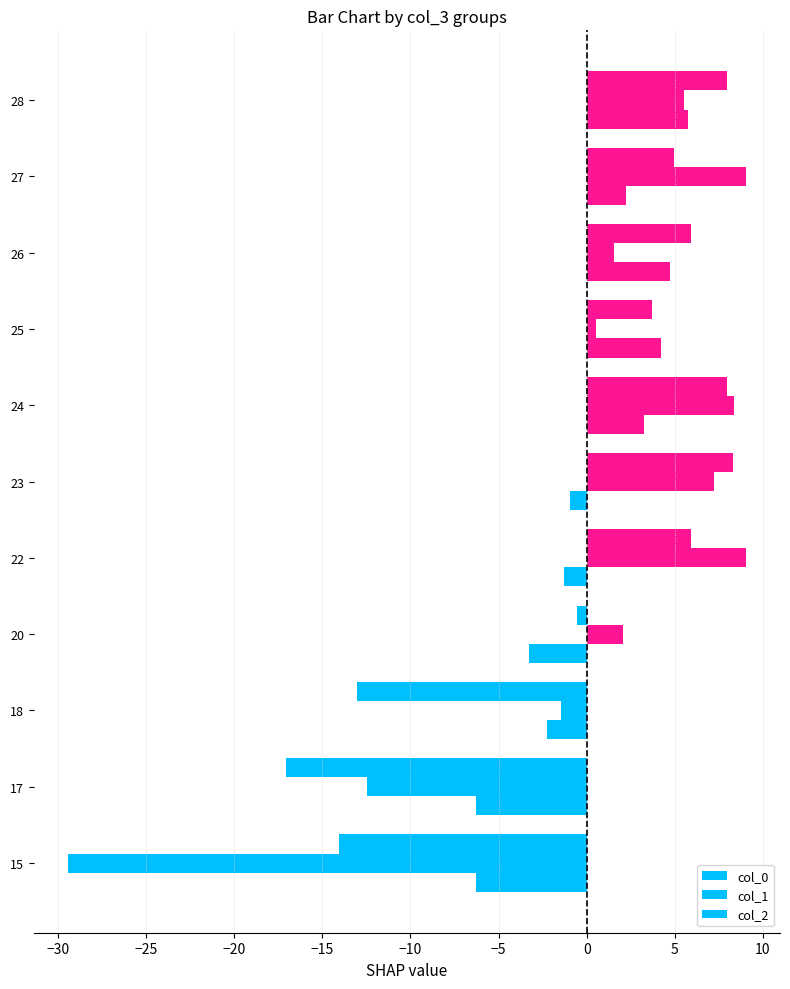

How many data points in col_2 are less than 0?

6